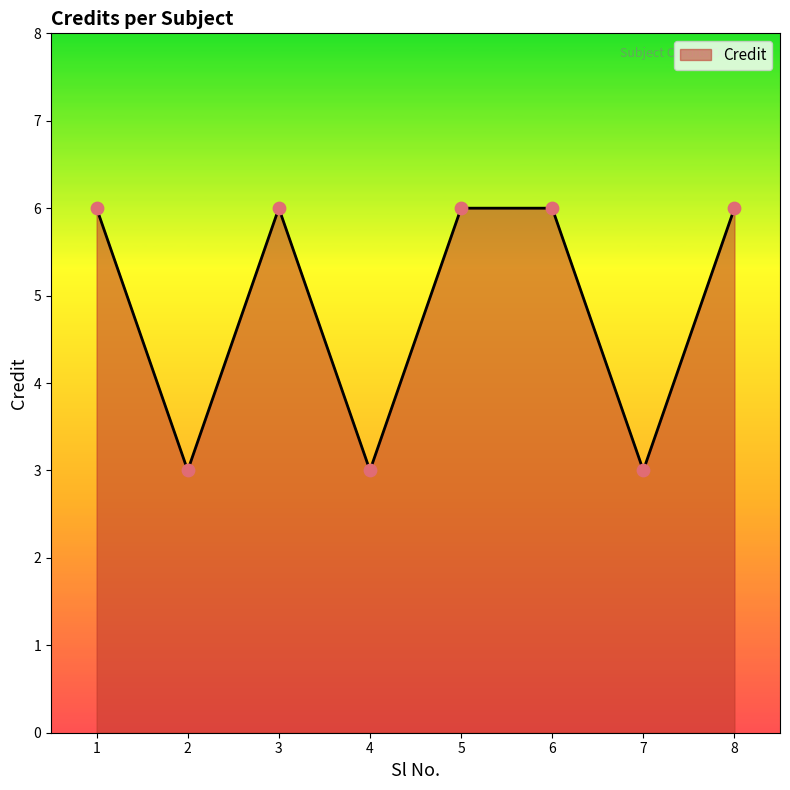

Approximately how many times larger is the value at 6 compared to 3?

1.0